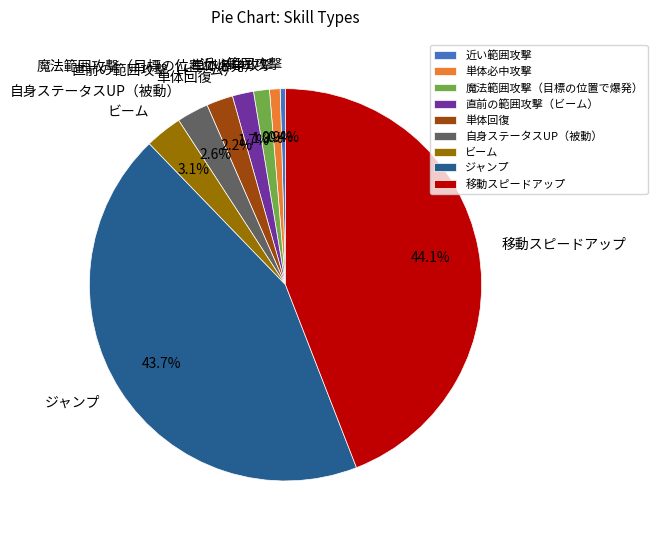

Which has a higher value, 近い範囲攻撃 or 直前の範囲攻撃（ビーム）?

直前の範囲攻撃（ビーム）